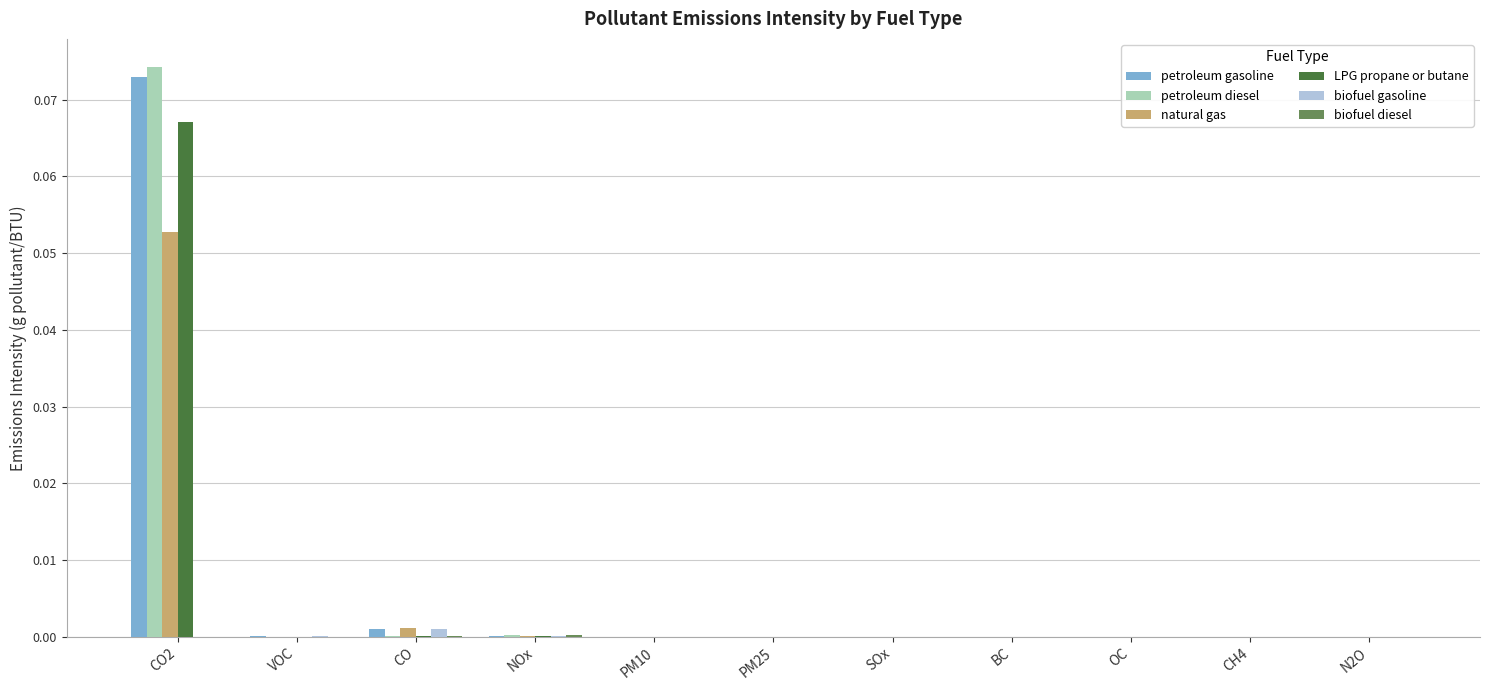

At which label does petroleum diesel reach its peak?

CO2